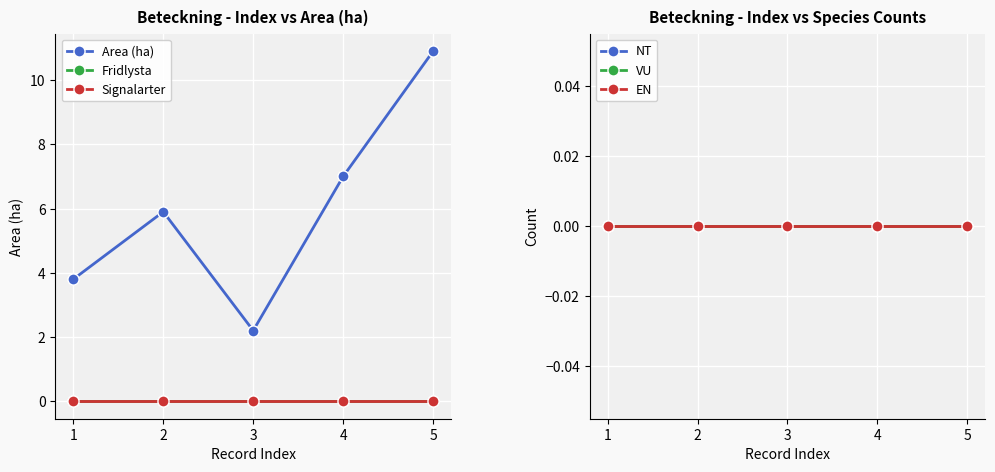

Rank the categories by Area (ha) value from lowest to highest.

3, 1, 2, 4, 5